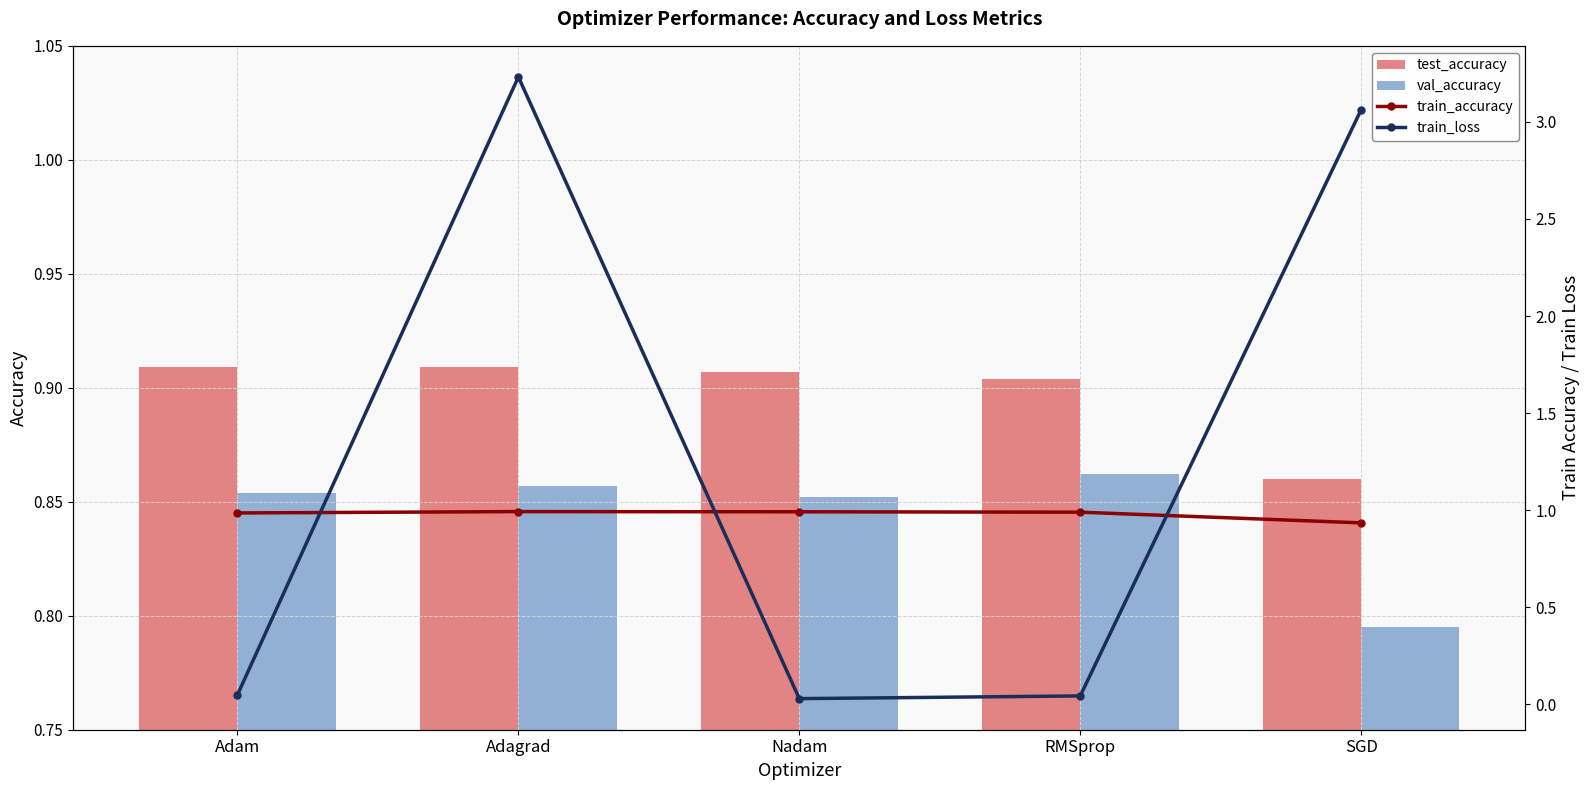

Rank the categories by train_accuracy value from lowest to highest.

SGD, Adam, RMSprop, Nadam, Adagrad